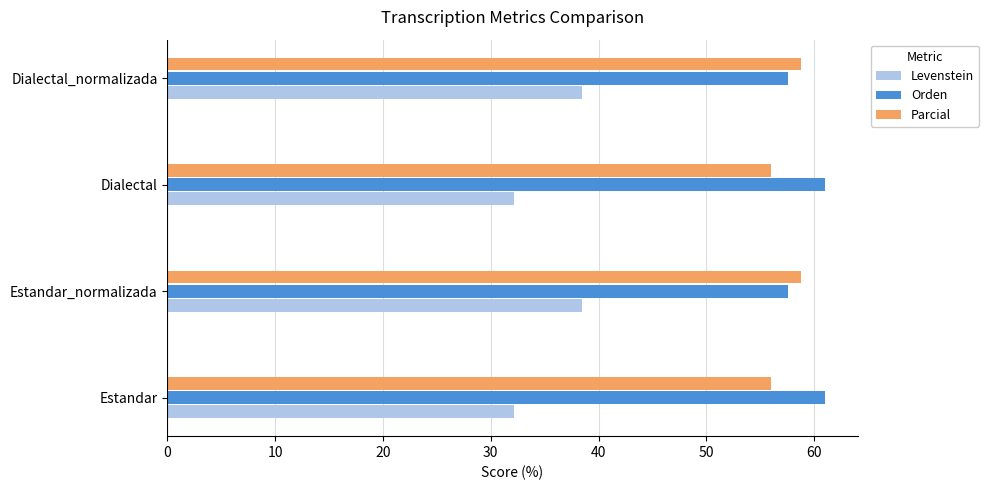

What is the sum of the Orden values at Dialectal_normalizada and Estandar?

118.6